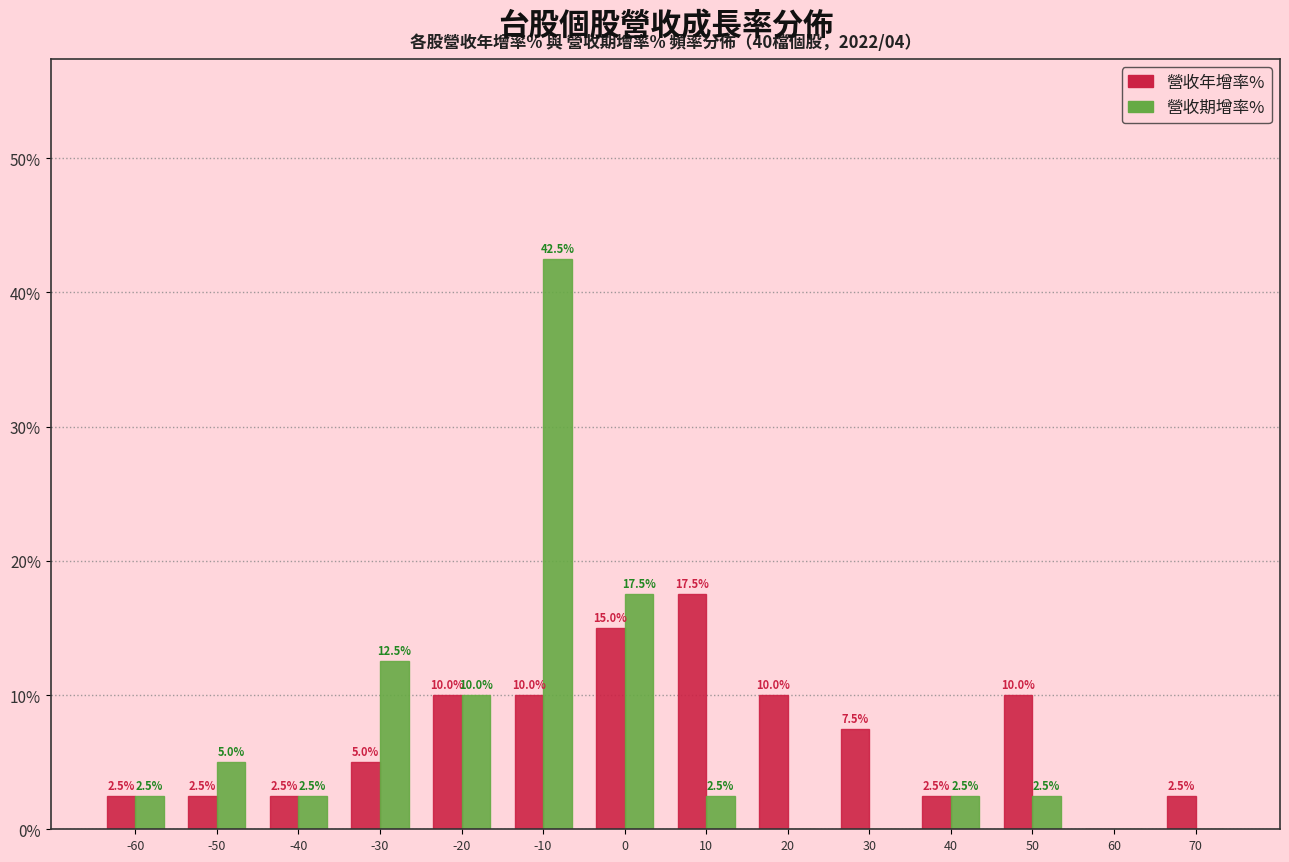

Reading right to left, what are all the values shown in this chart?

營收年增率%: 70=2.5	60=0.0	50=10.0	40=2.5	30=7.5	20=10.0	10=17.5	0=15.0	-10=10.0	-20=10.0	-30=5.0	-40=2.5	-50=2.5	-60=2.5
營收期增率%: 70=0.0	60=0.0	50=2.5	40=2.5	30=0.0	20=0.0	10=2.5	0=17.5	-10=42.5	-20=10.0	-30=12.5	-40=2.5	-50=5.0	-60=2.5